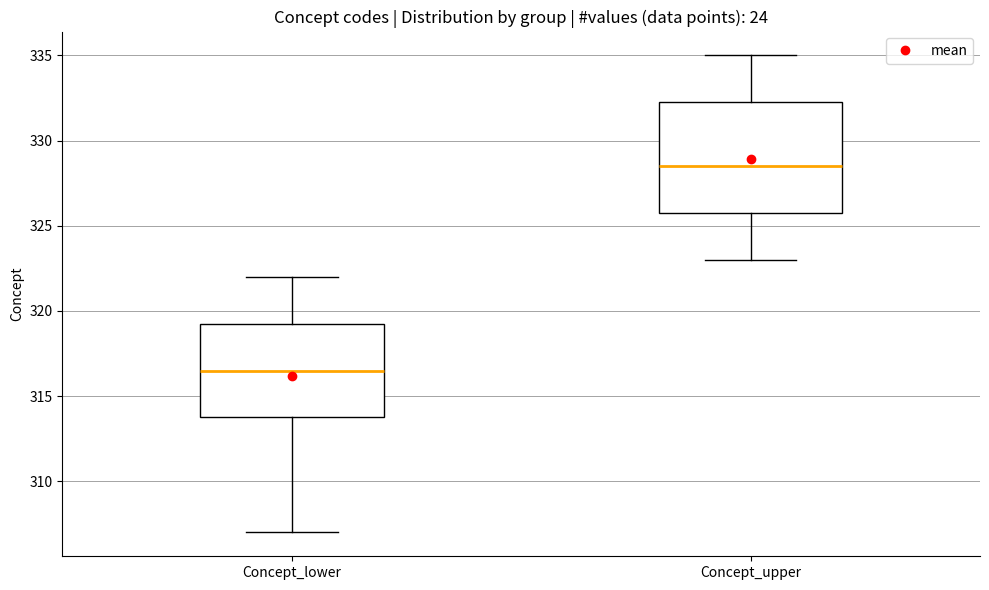

Comparing the boxes themselves (not the whiskers), which one is the tallest?

Concept_upper